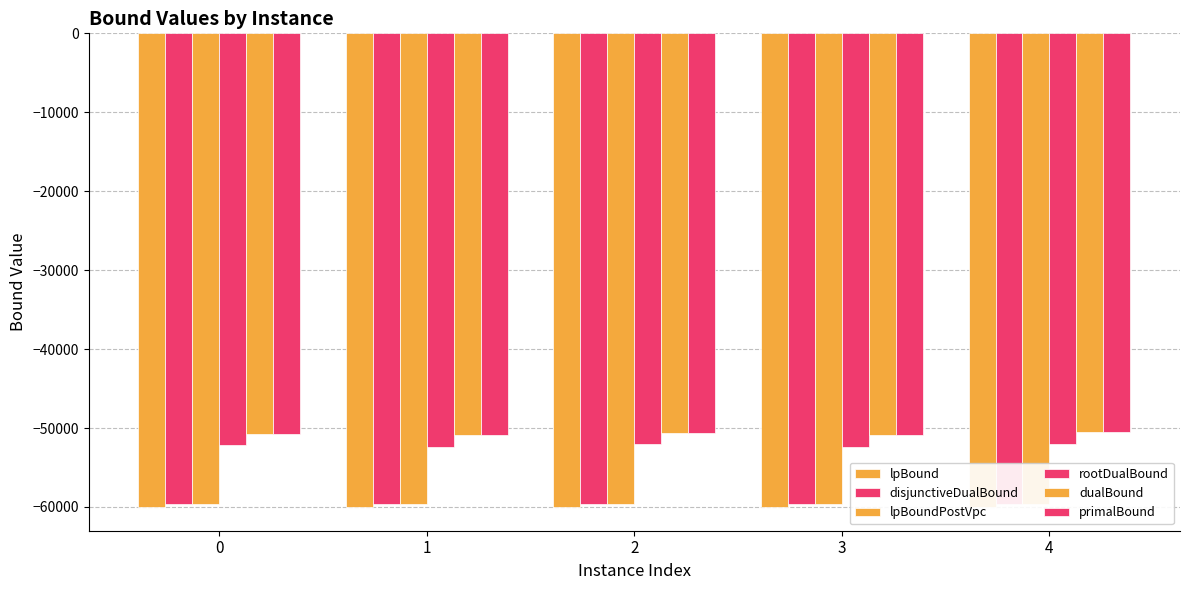

Between 2 and 0, which is larger?

2